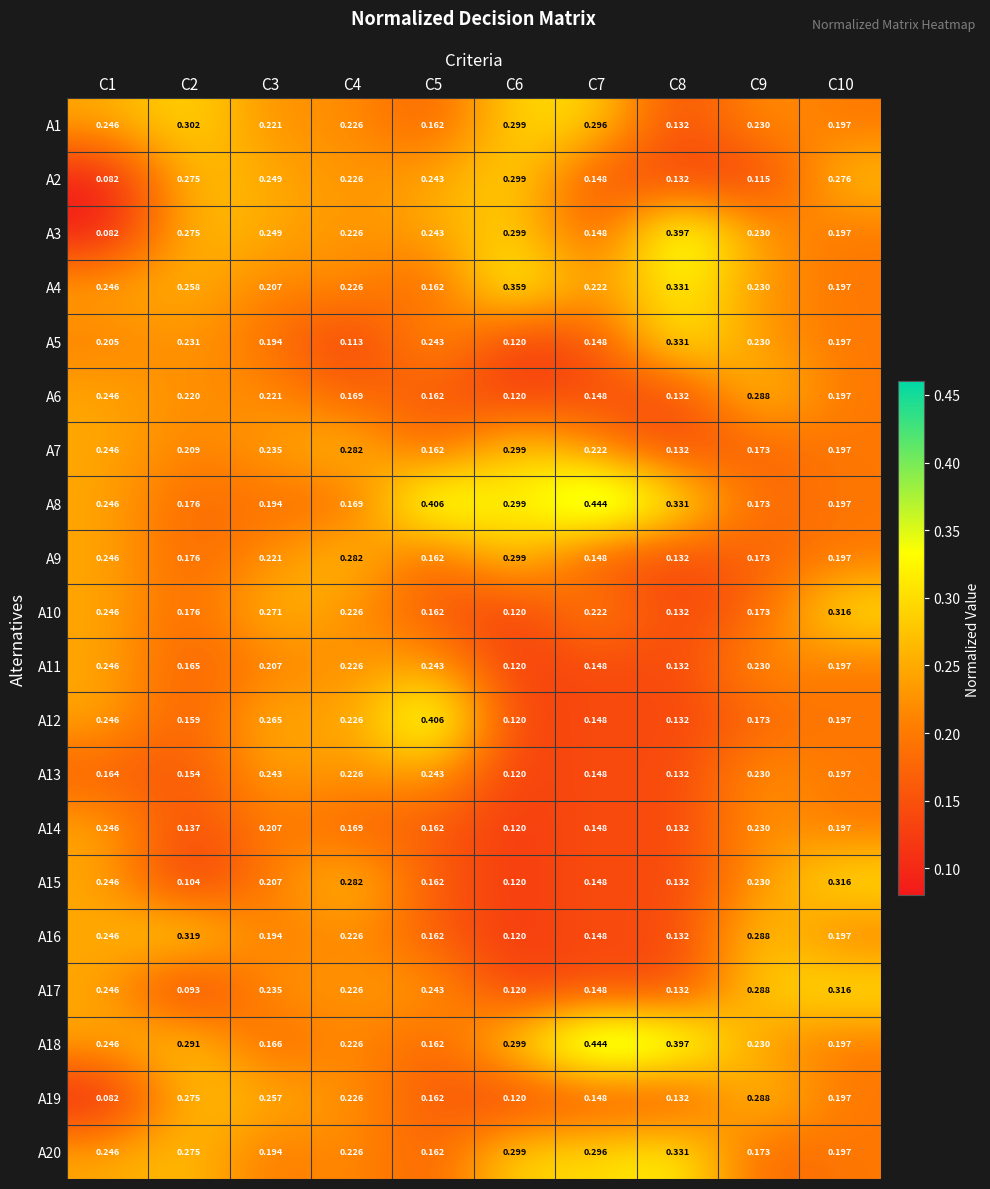

Is the value of A4 at C1 greater than the value of A9 at C9?

Yes